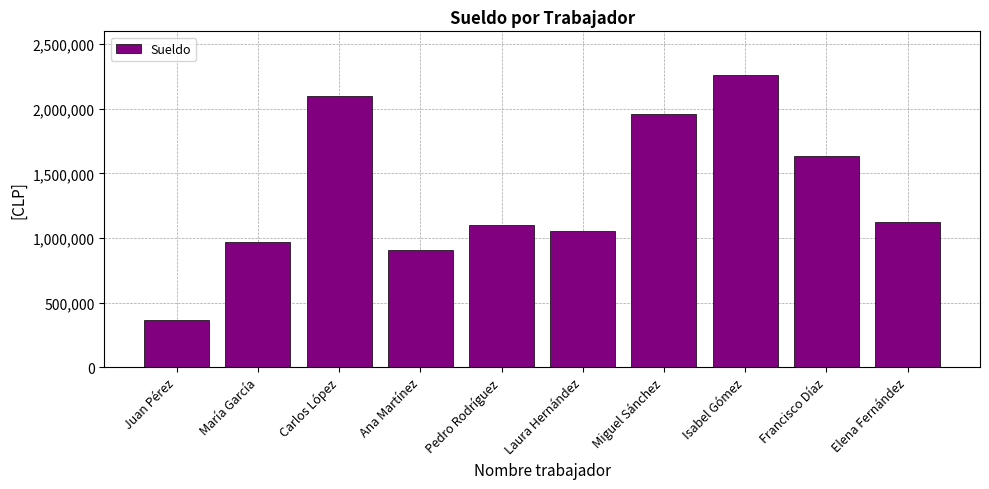

What is the average value?

1347399